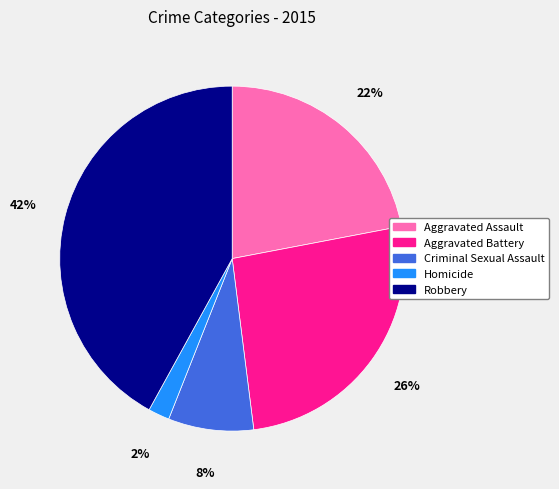

Rank the categories by value from lowest to highest.

Homicide, Criminal Sexual Assault, Aggravated Assault, Aggravated Battery, Robbery